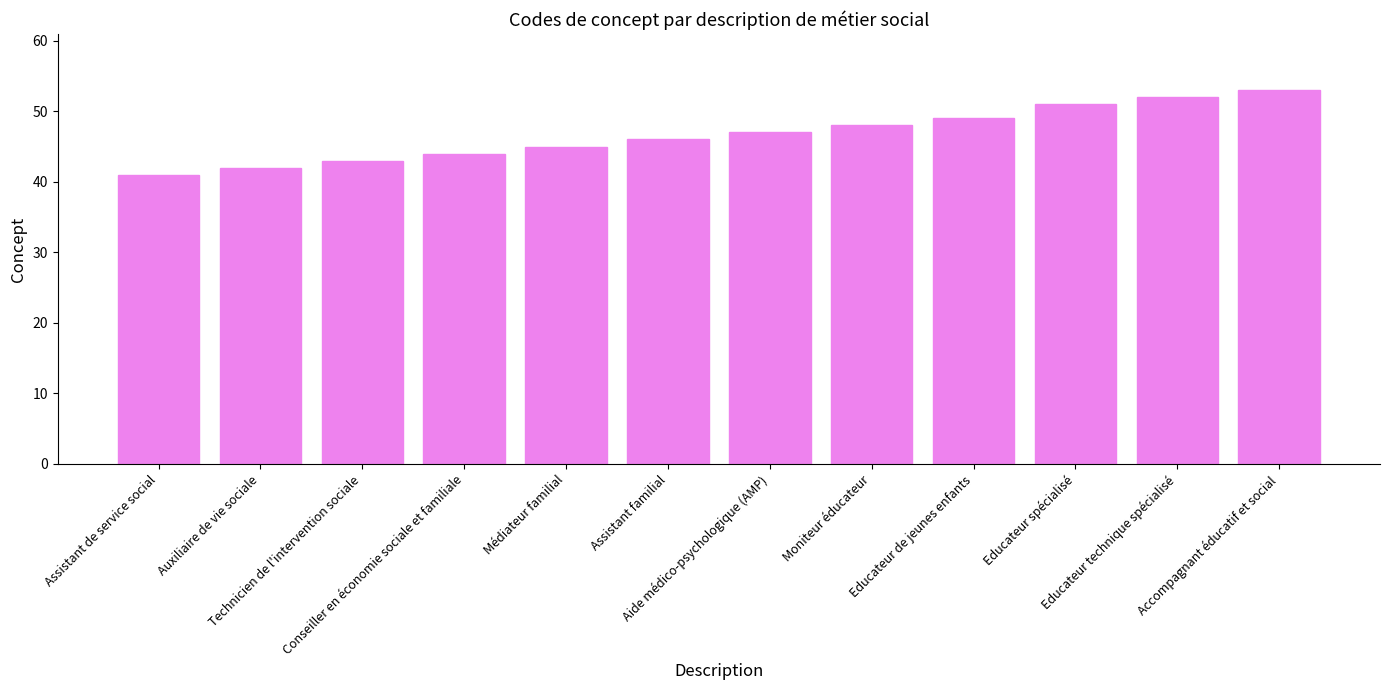

Reading right to left, what are all the values shown in this chart?

53	52	51	49	48	47	46	45	44	43	42	41